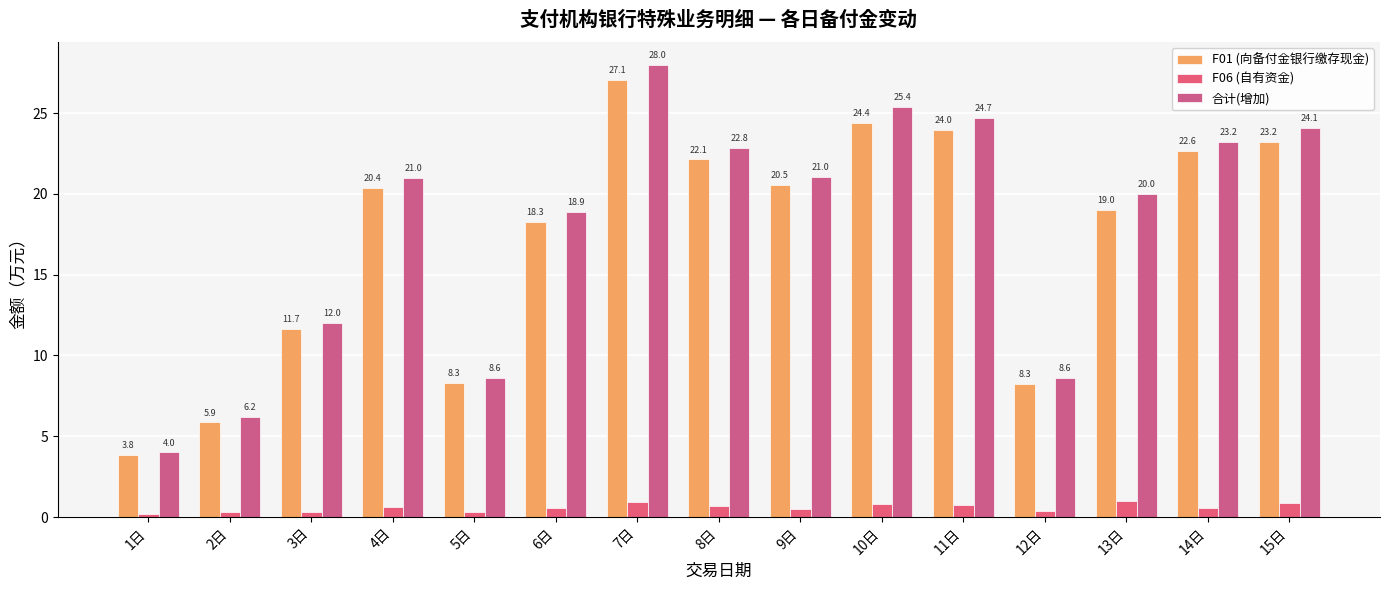

Are the bars horizontal?

No